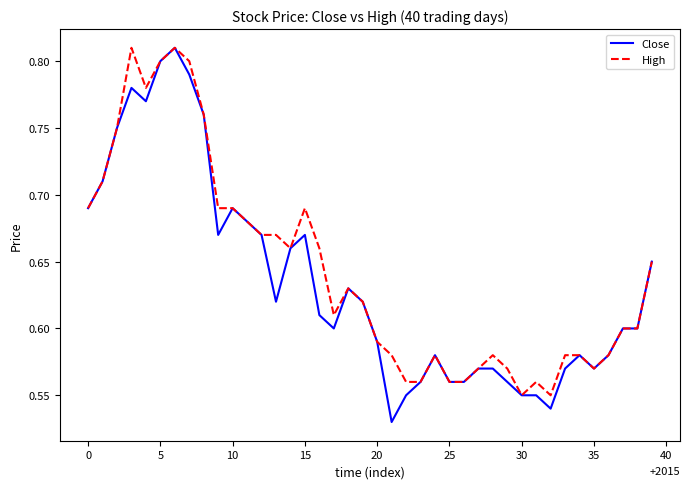

Which series has the widest spread of values?

Close